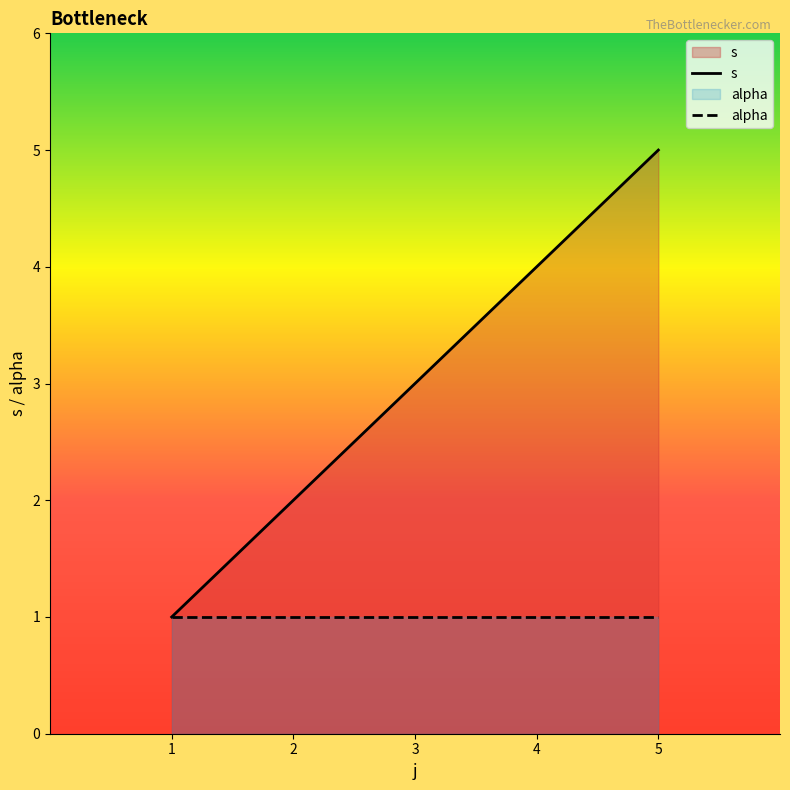

True or false: s has a value of 3 at 3.

True